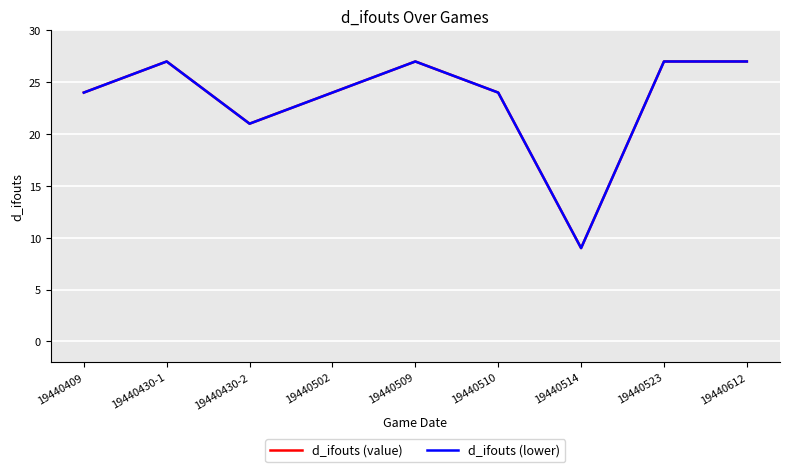

True or false: d_ifouts (lower) and d_ifouts (value) cross at least once.

False